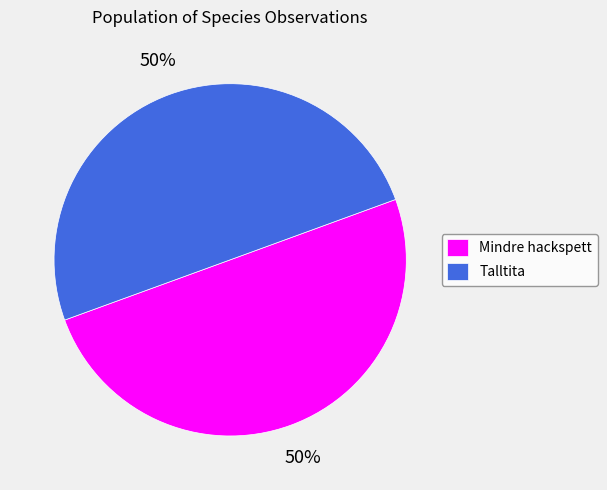

Is it true that Mindre hackspett is 63% of the pie?

False